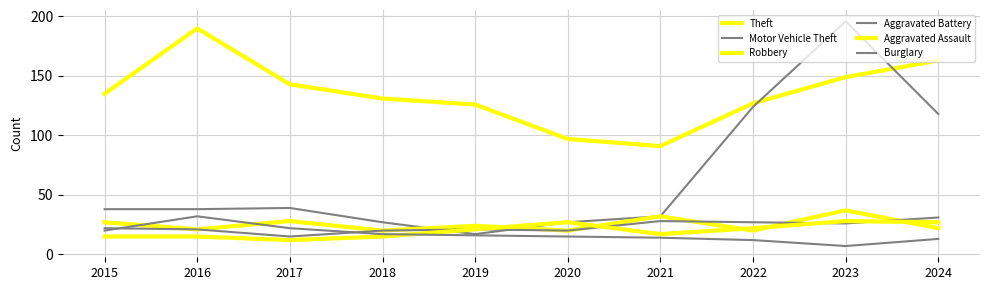

How many lines are shown in the chart?

6